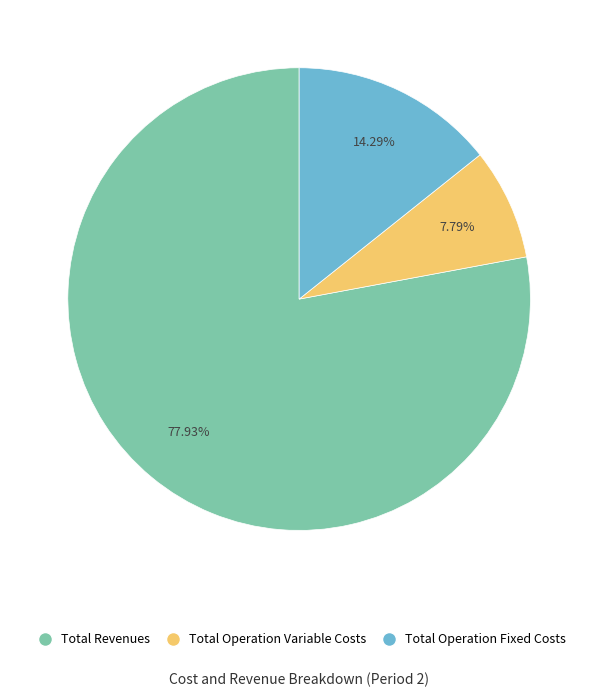

Is there any slice that represents more than half of the pie?

Yes